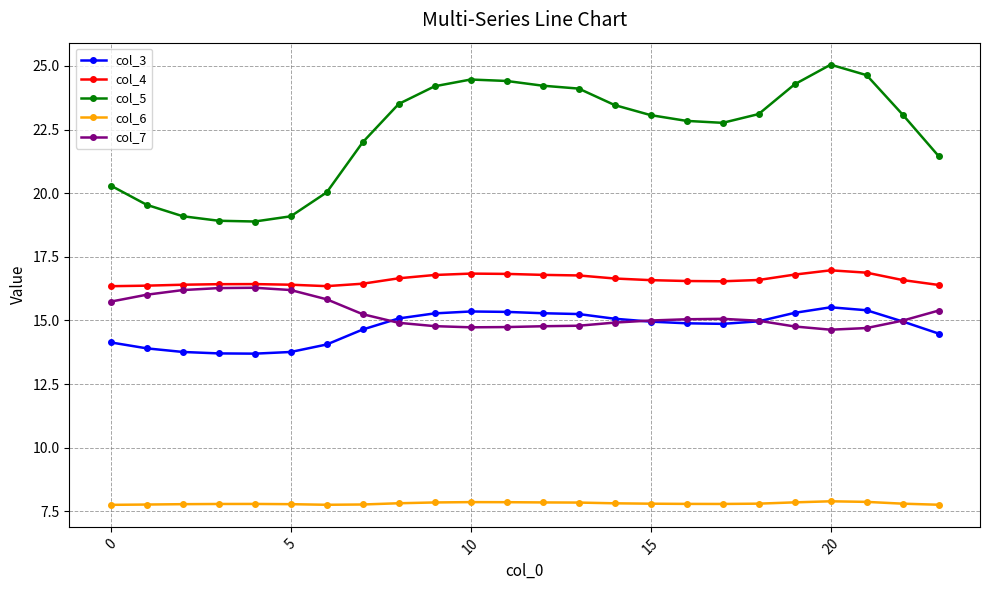

True or false: col_4 has more than 1 interior local peaks.

True